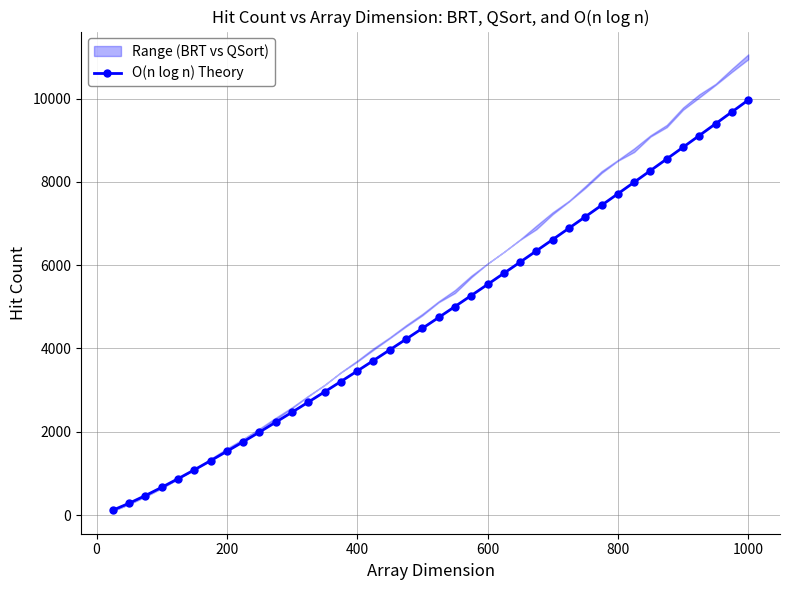

Is it true that O(n log n) Theory equals 5537.3 at 600?

True